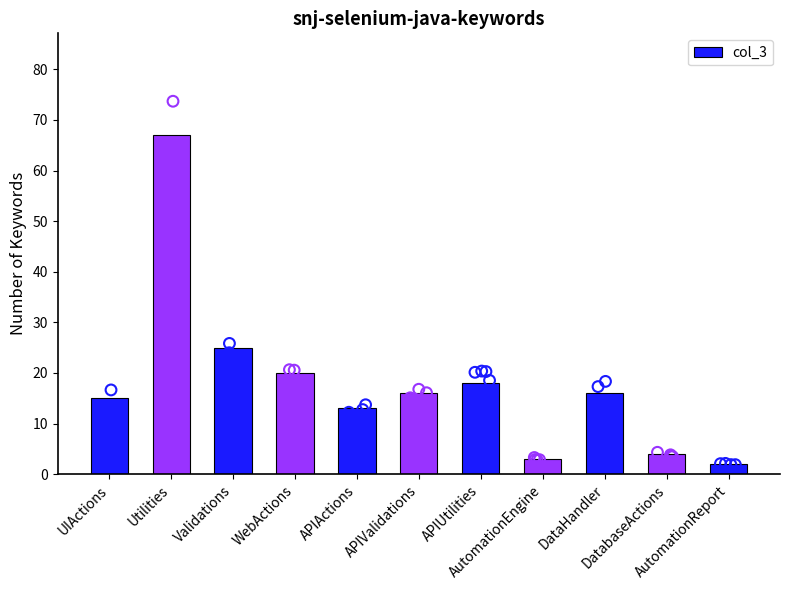

What is the change in value from DatabaseActions to AutomationReport?

-2